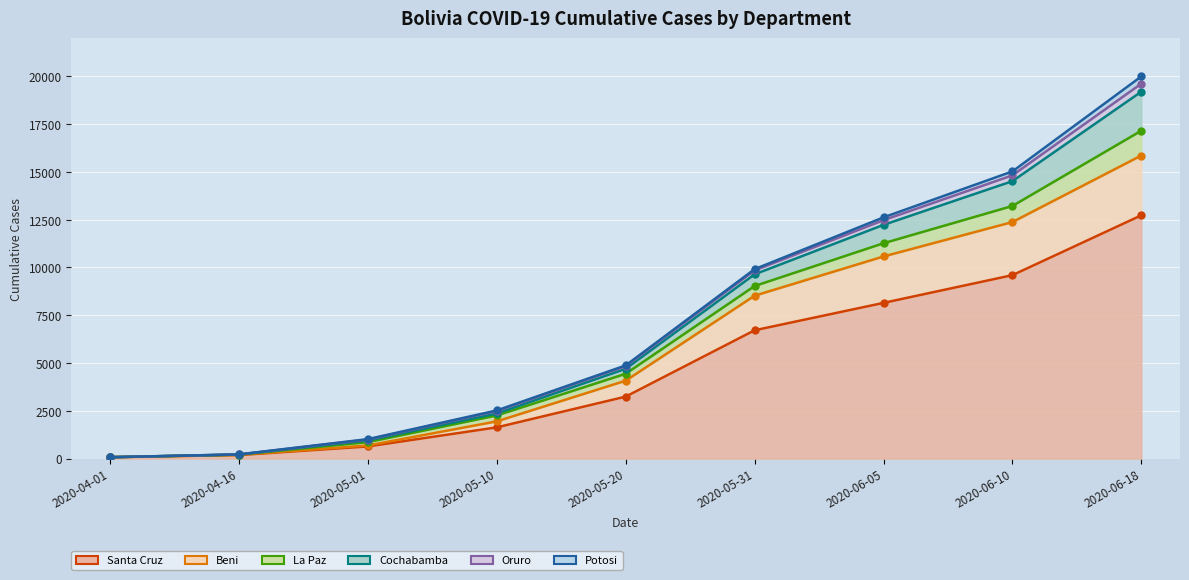

True or false: Beni and Santa Cruz cross at least once.

False